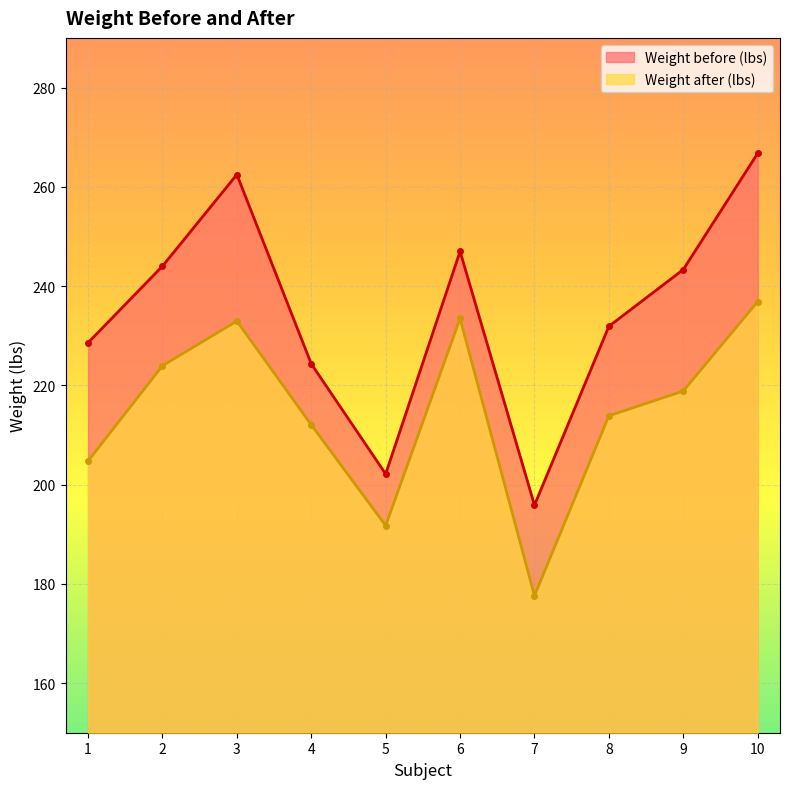

True or false: Weight before (lbs) and Weight after (lbs) intersect in this chart.

False